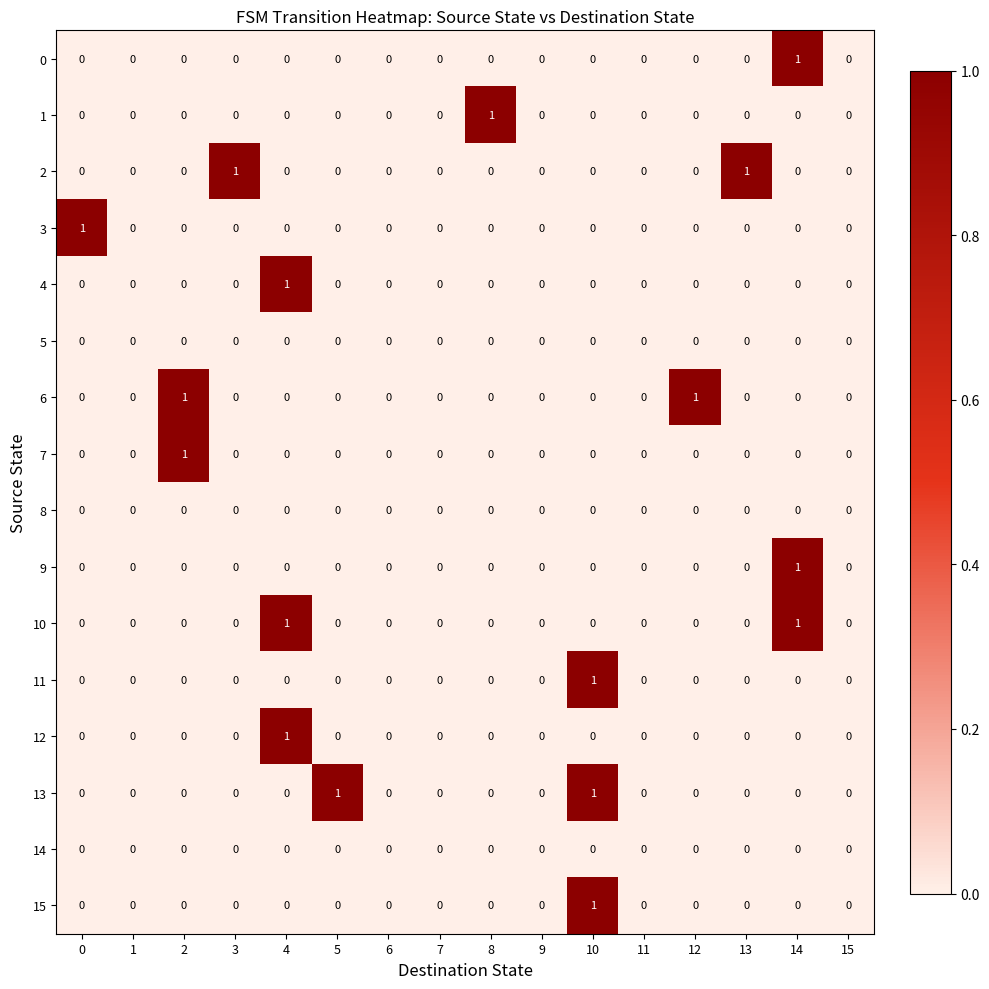

Is it true that 12 equals 0 at 0?

True